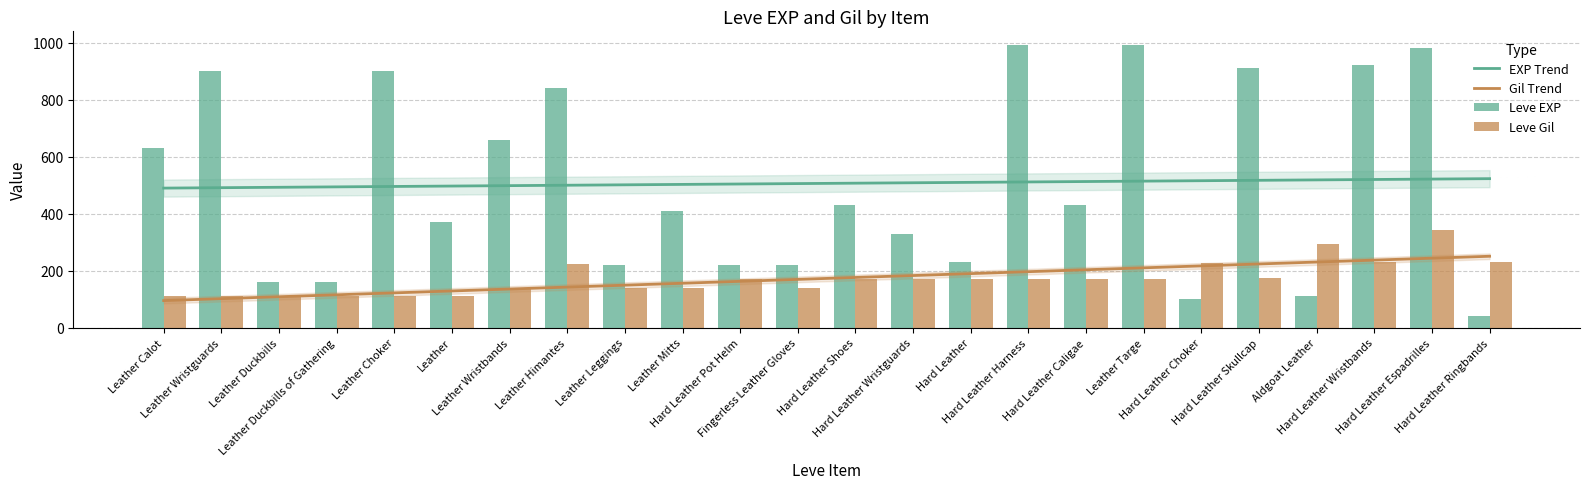

True or false: EXP Trend has a value of 507.0 at Hard Leather Shoes.

True